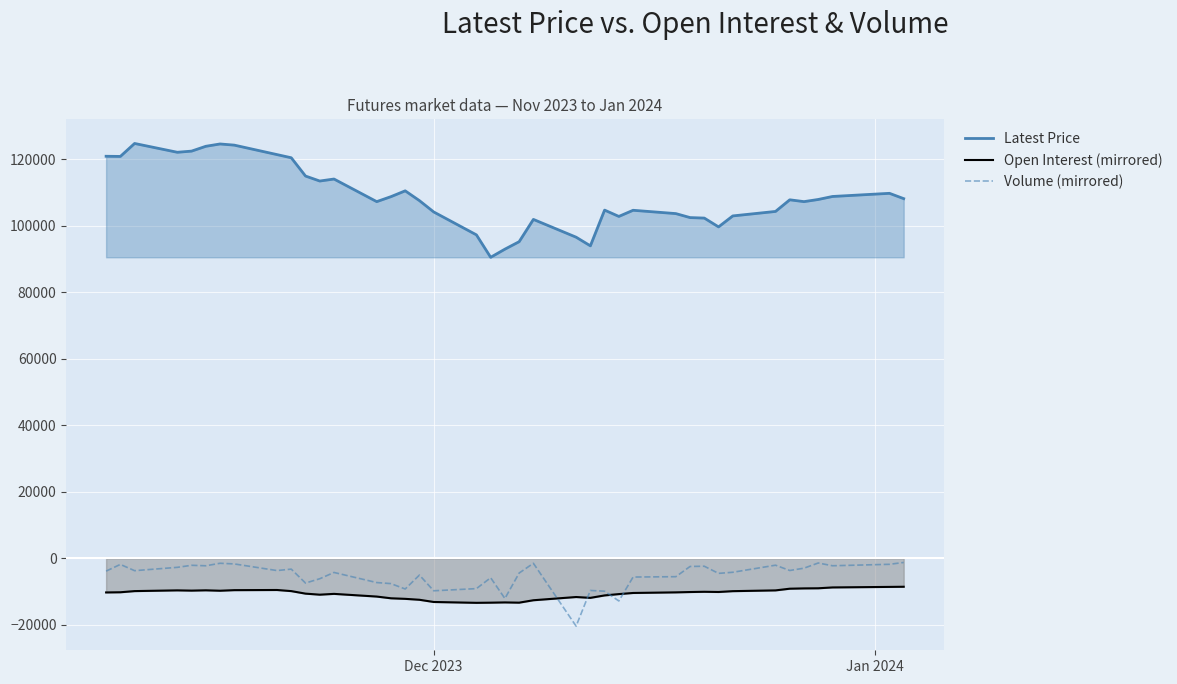

True or false: Volume (mirrored) and Latest Price cross at least once.

False